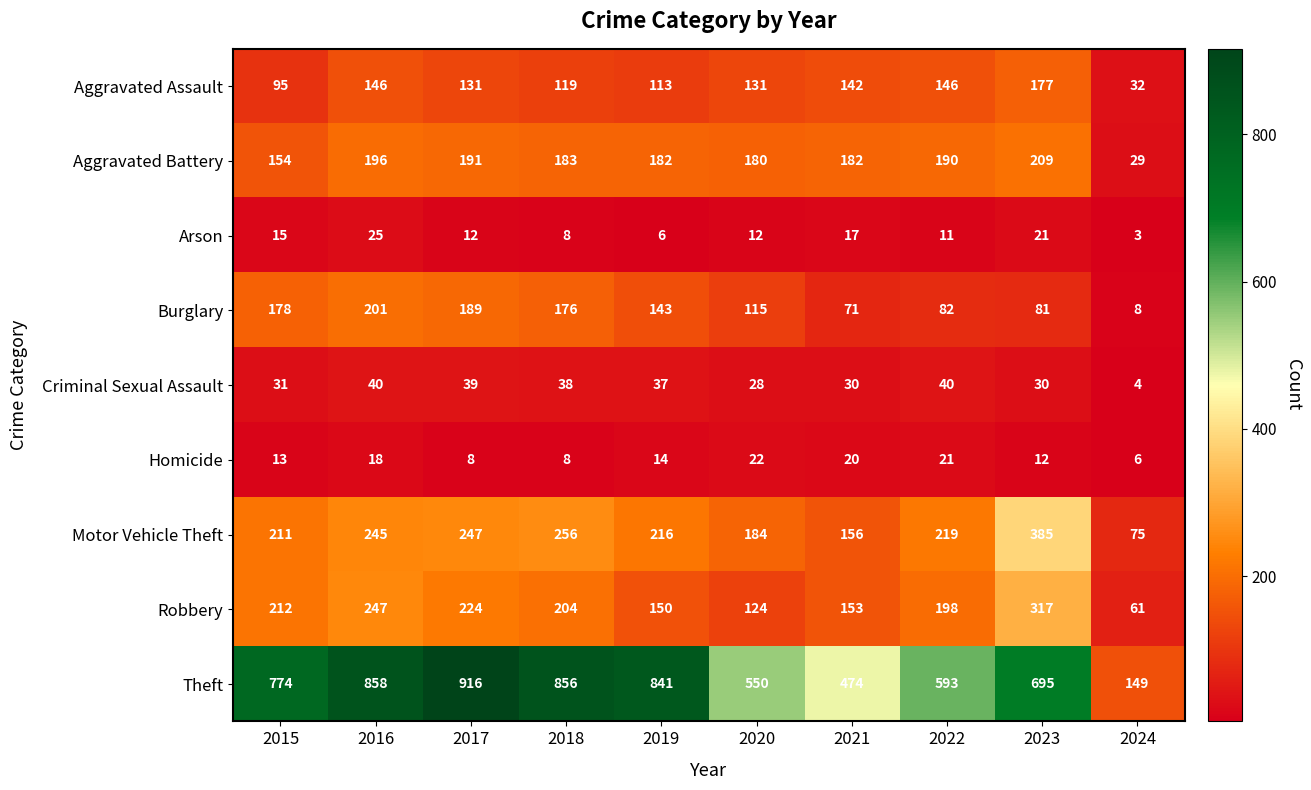

At which category is the sum across all series the highest?

2016